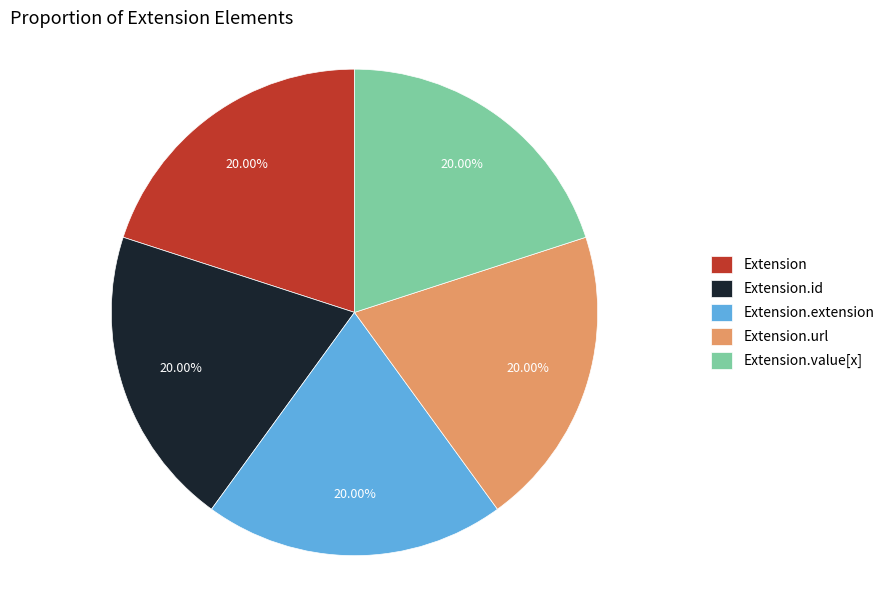

How many slices are in this pie chart?

5